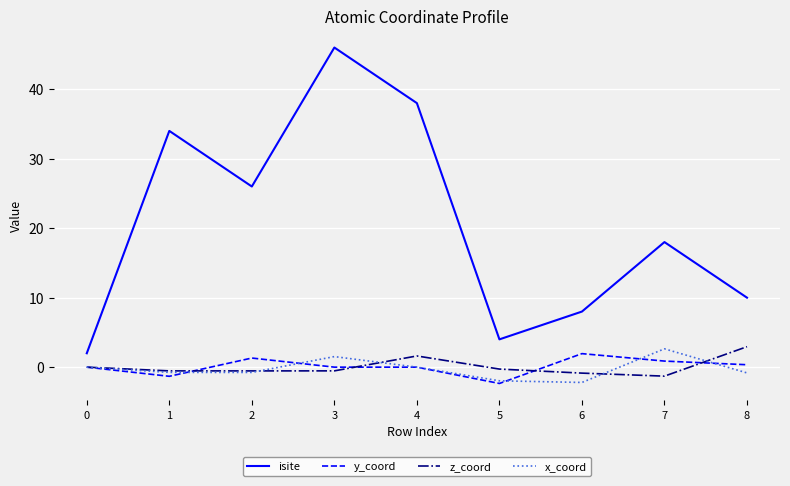

True or false: isite and x_coord cross at least once.

False